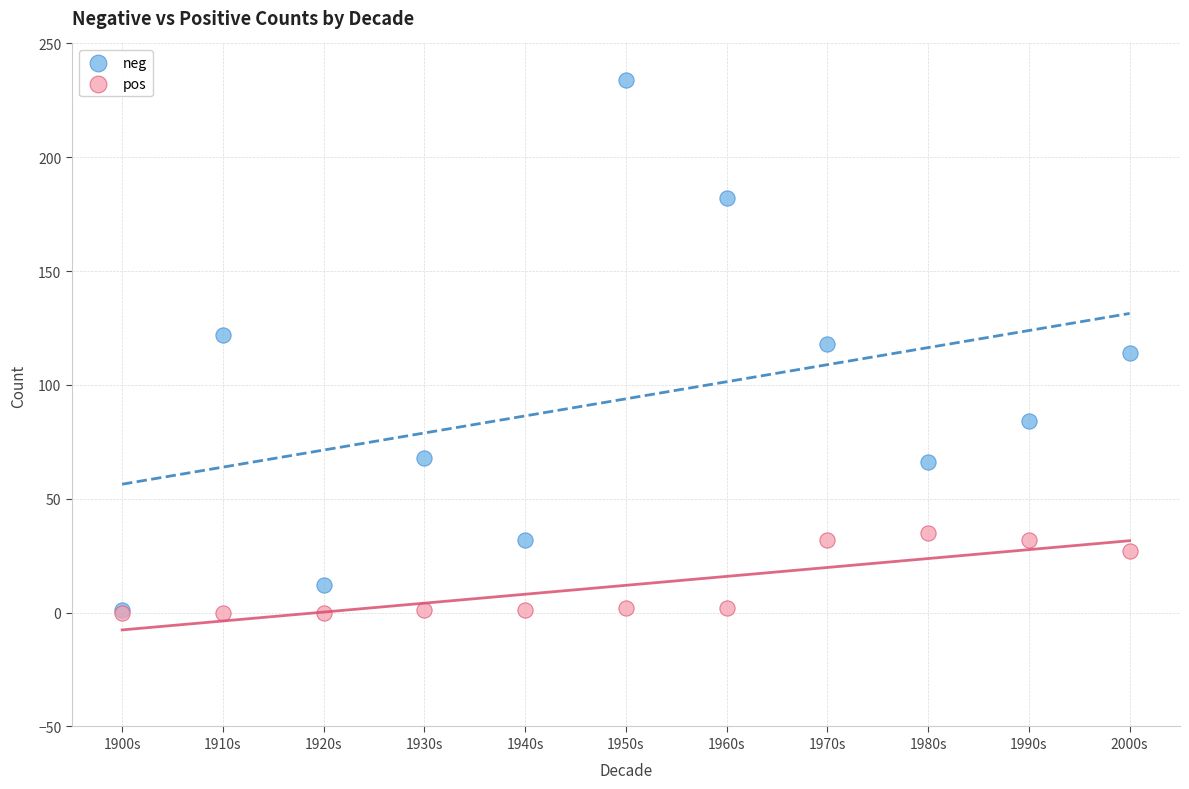

In the pos series, what Y value is closest to 17?

27